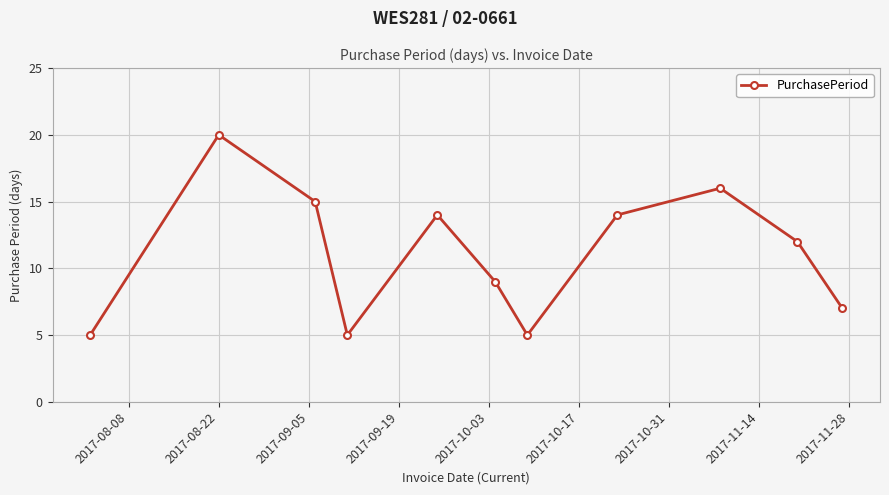

What is the difference between the second highest and second lowest values?

11